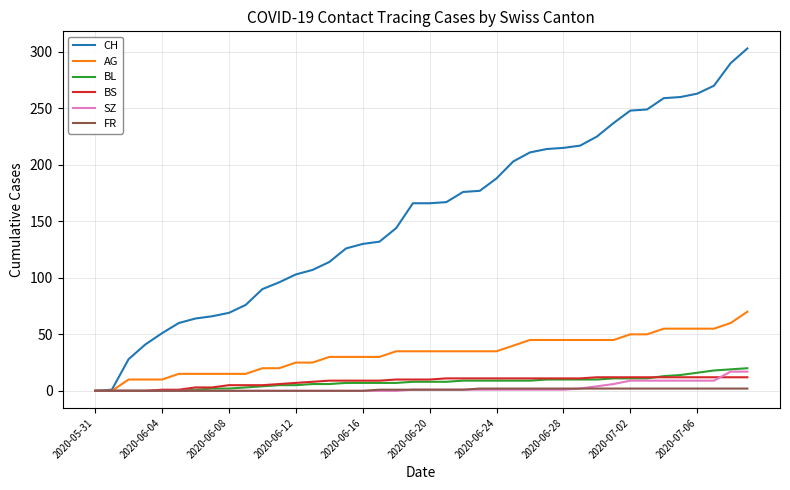

Which series has the largest total across all categories?

CH